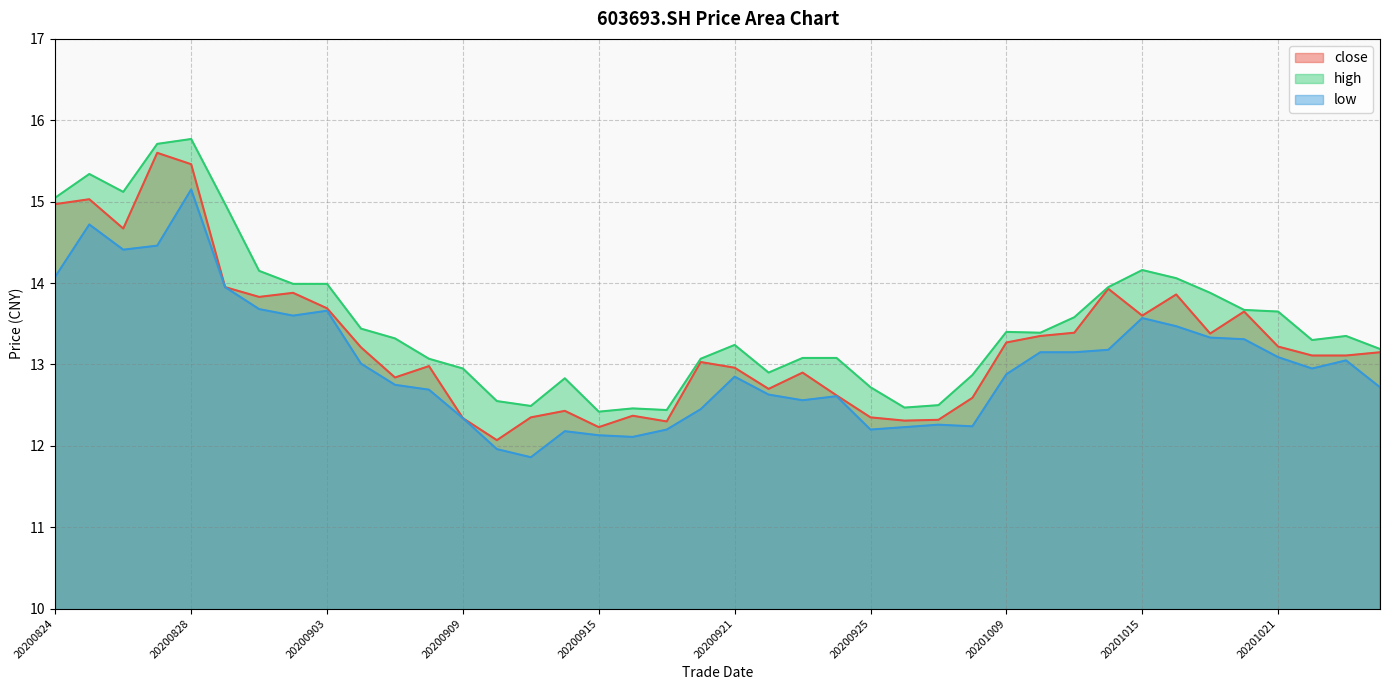

Reading right to left, extract all data points from this chart.

close: 13.2	13.1	13.1	13.2	13.7	13.4	13.9	13.6	13.9	13.4	13.3	13.3	12.6	12.3	12.3	12.3	12.6	12.9	12.7	13.0	13.0	12.3	12.4	12.2	12.4	12.3	12.1	12.3	13.0	12.8	13.2	13.7	13.9	13.8	13.9	15.5	15.6	14.7	15.0	15.0
high: 13.2	13.3	13.3	13.7	13.7	13.9	14.1	14.2	13.9	13.6	13.4	13.4	12.9	12.5	12.5	12.7	13.1	13.1	12.9	13.2	13.1	12.4	12.5	12.4	12.8	12.5	12.6	12.9	13.1	13.3	13.4	14.0	14.0	14.2	15.0	15.8	15.7	15.1	15.3	15.1
low: 12.7	13.1	12.9	13.1	13.3	13.3	13.5	13.6	13.2	13.2	13.2	12.9	12.2	12.3	12.2	12.2	12.6	12.6	12.6	12.8	12.4	12.2	12.1	12.1	12.2	11.9	12.0	12.3	12.7	12.8	13.0	13.7	13.6	13.7	13.9	15.2	14.5	14.4	14.7	14.1